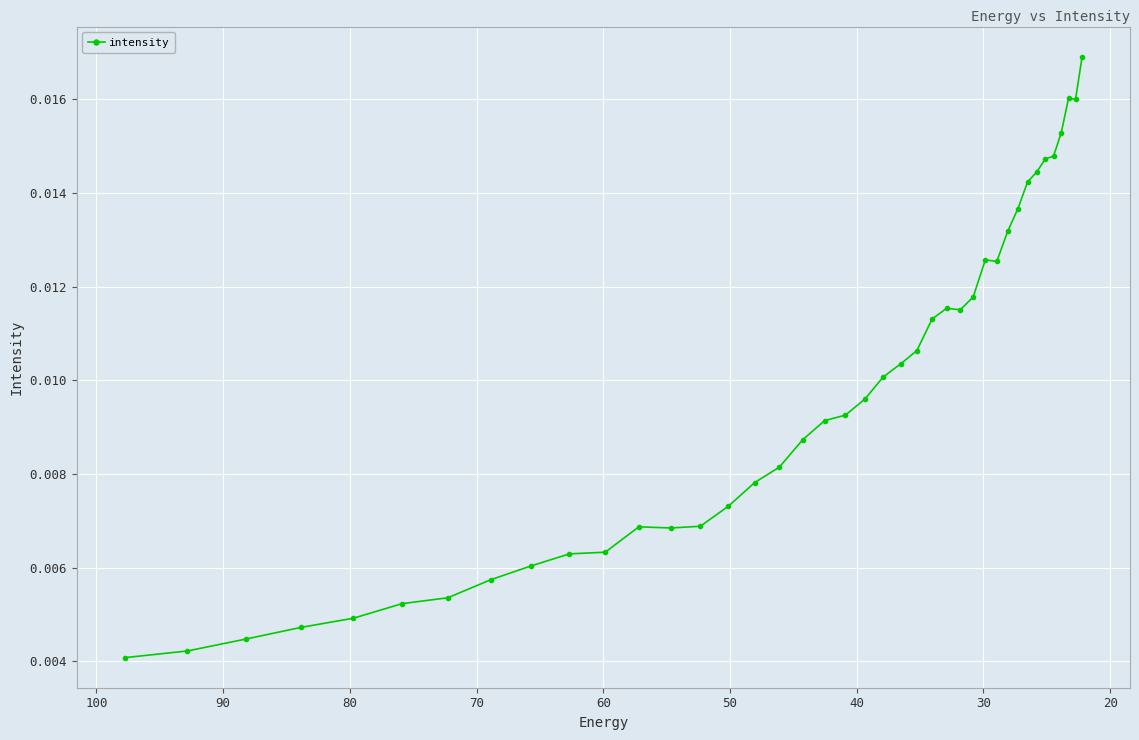

The chart shows a value of 0.0 at 30. True or false?

True